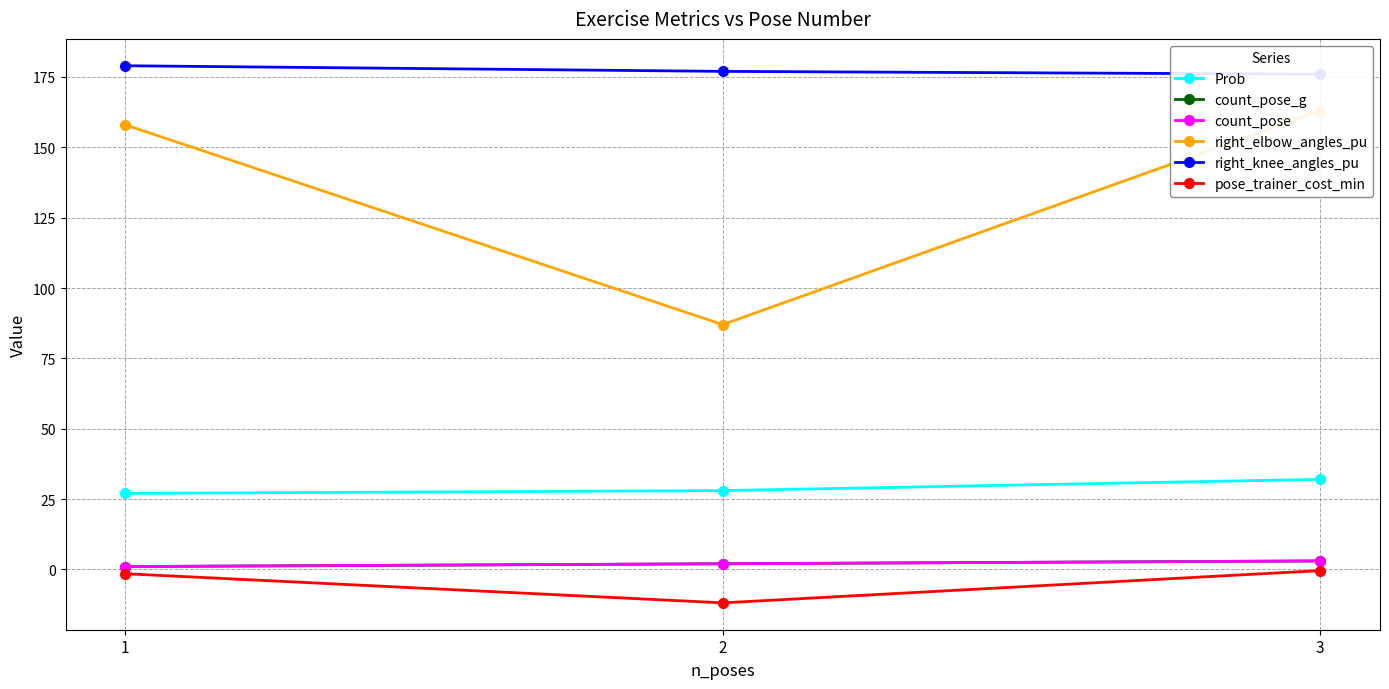

How many values in the pose_trainer_cost_min series exceed -1?

1